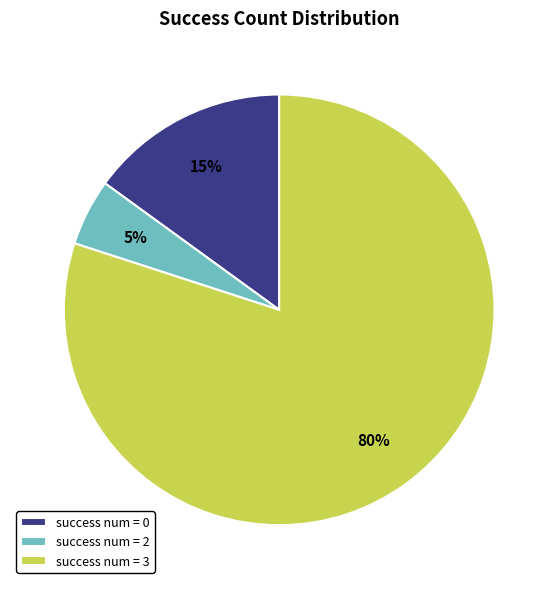

To the nearest percent, what portion does success num = 2 represent?

5%